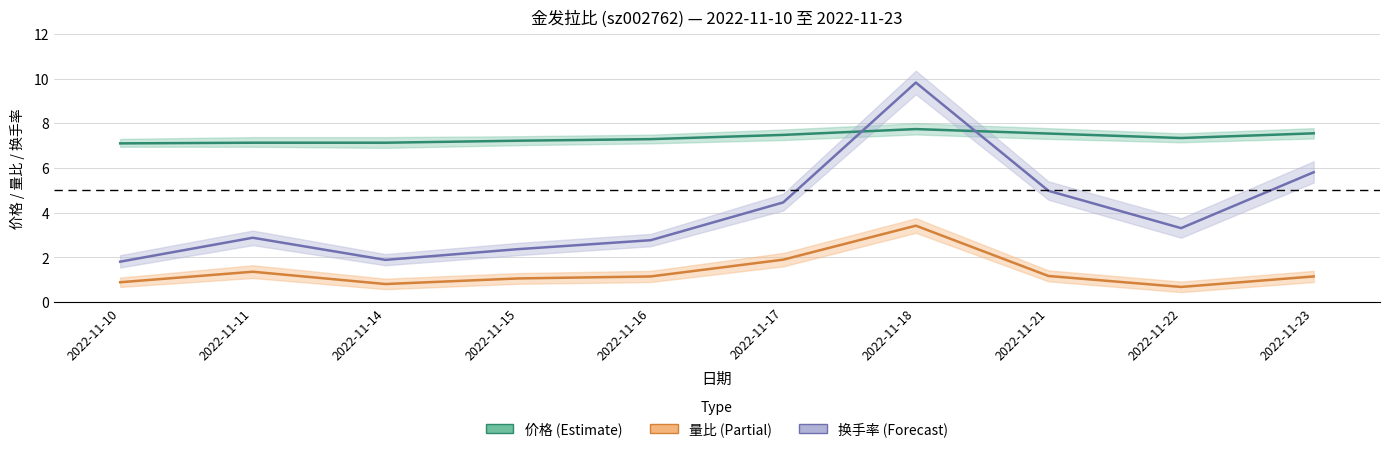

Reading left to right, extract all data points from this chart.

价格: 2022-11-10=7.1	2022-11-11=7.1	2022-11-14=7.1	2022-11-15=7.2	2022-11-16=7.3	2022-11-17=7.5	2022-11-18=7.7	2022-11-21=7.5	2022-11-22=7.3	2022-11-23=7.5
量比: 2022-11-10=0.9	2022-11-11=1.4	2022-11-14=0.8	2022-11-15=1.1	2022-11-16=1.1	2022-11-17=1.9	2022-11-18=3.4	2022-11-21=1.2	2022-11-22=0.7	2022-11-23=1.1
换手率: 2022-11-10=1.8	2022-11-11=2.9	2022-11-14=1.9	2022-11-15=2.4	2022-11-16=2.8	2022-11-17=4.5	2022-11-18=9.8	2022-11-21=5.0	2022-11-22=3.3	2022-11-23=5.8